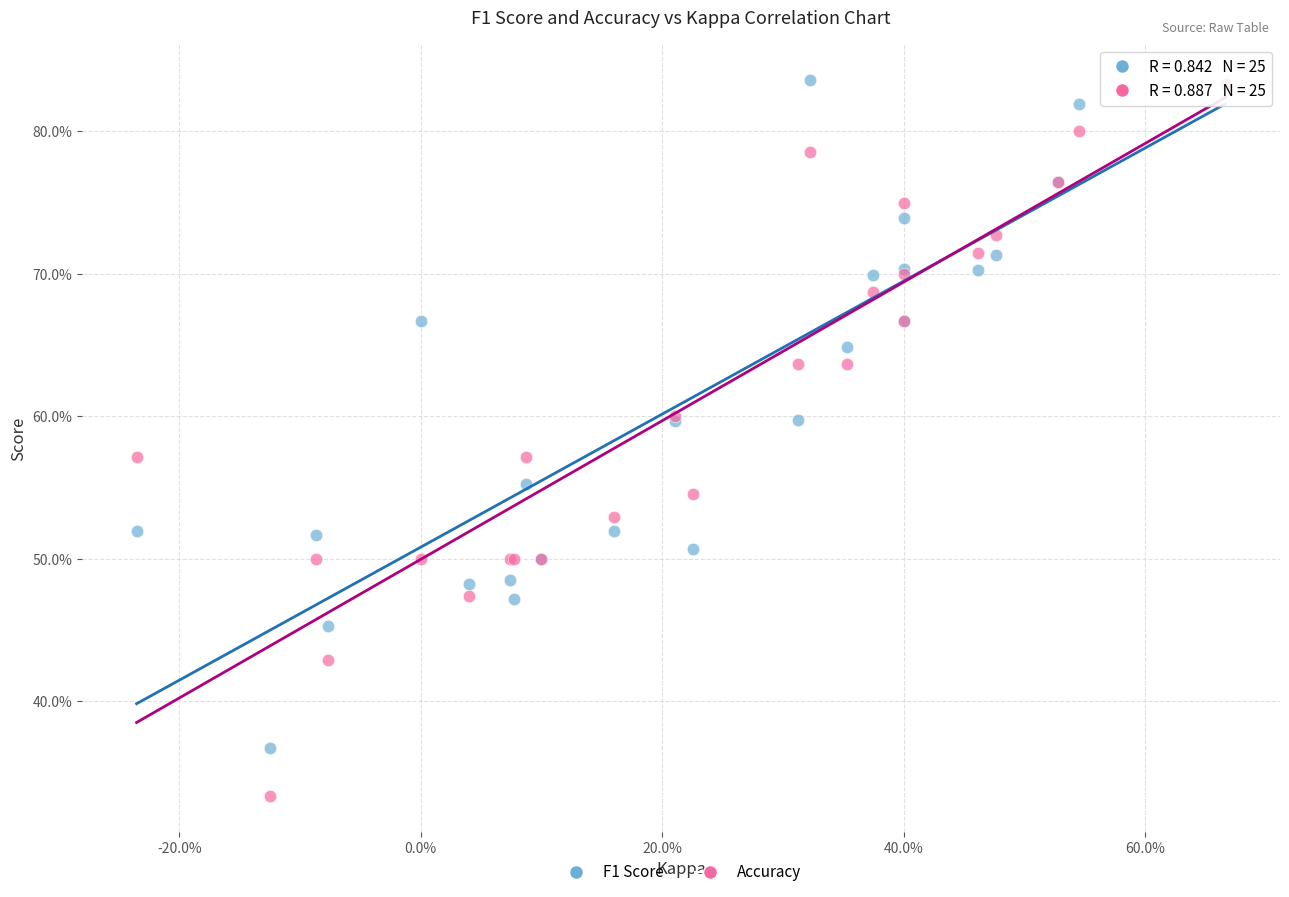

Which series has the widest spread of Y values?

Accuracy